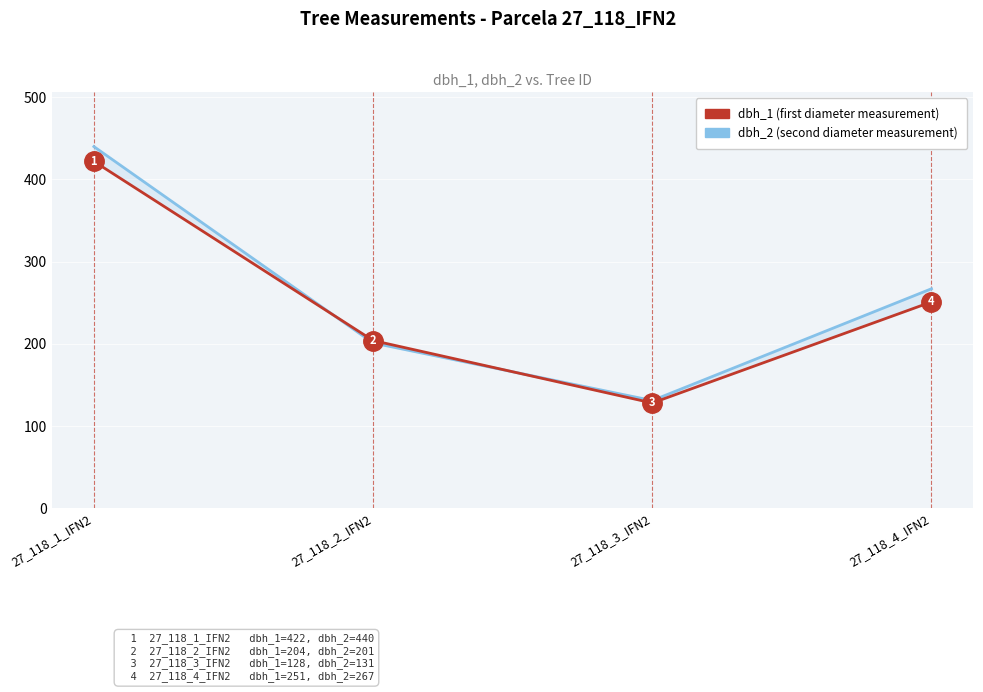

How many intersections are there between dbh_2 (HPI: second diameter measurement) and dbh_1 (first diameter measurement)?

2